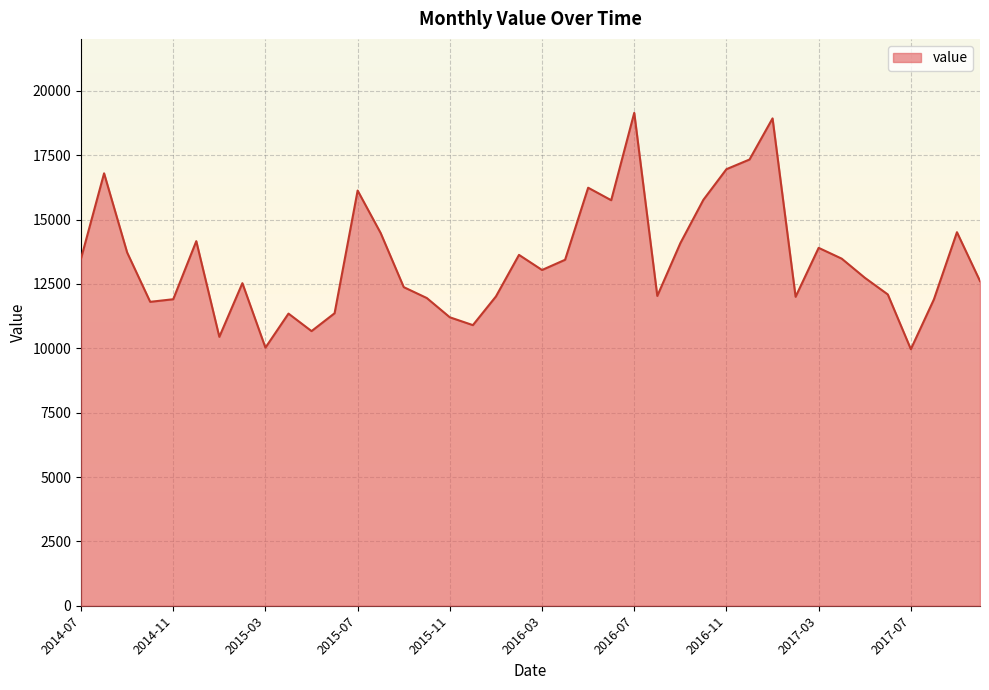

What is the greatest value displayed?

19147